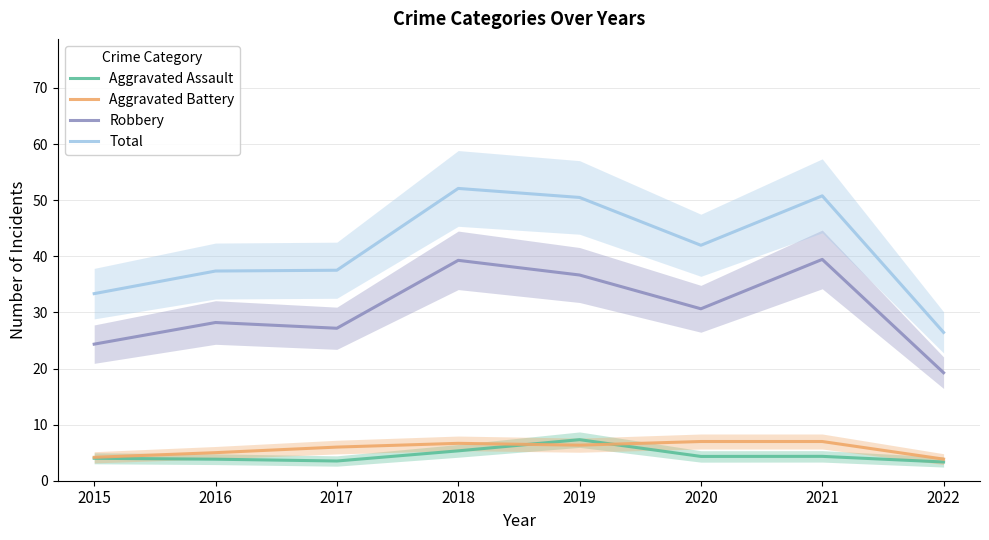

What is the value of the Robbery point at the 5th from the left?

36.7